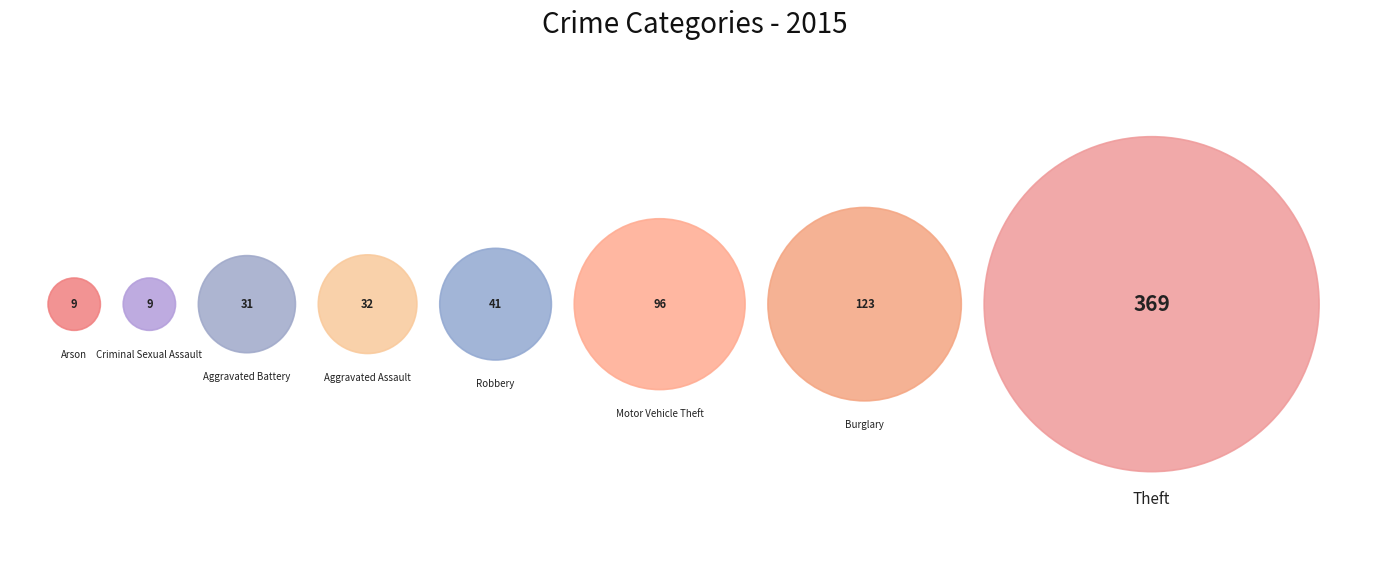

What is the ratio of the value at Aggravated Battery to the value at Theft?

0.1